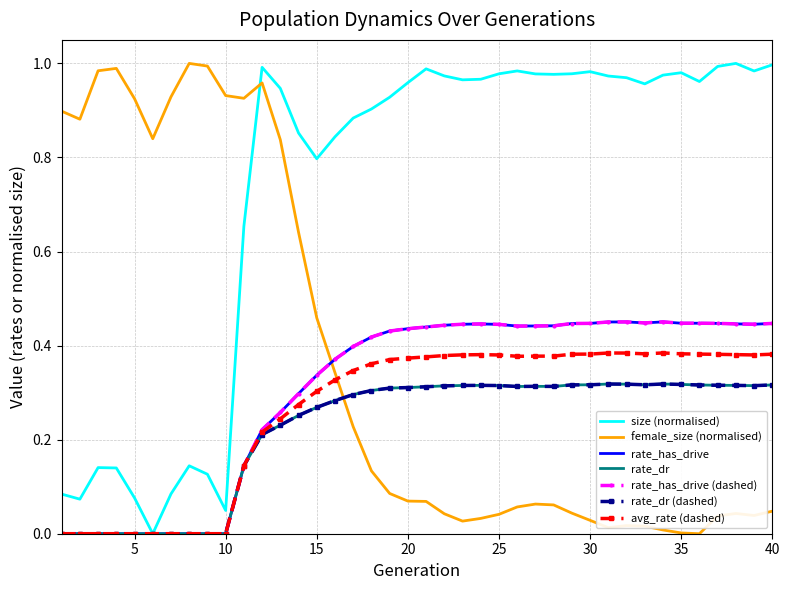

Reading left to right, extract all data points from this chart.

size: 1=0.1	2=0.1	3=0.1	4=0.1	5=0.1	6=0.0	7=0.1	8=0.1	9=0.1	10=0.0	11=0.7	12=1.0	13=0.9	14=0.9	15=0.8	16=0.8	17=0.9	18=0.9	19=0.9	20=1.0	21=1.0	22=1.0	23=1.0	24=1.0	25=1.0	26=1.0	27=1.0	28=1.0	29=1.0	30=1.0	31=1.0	32=1.0	33=1.0	34=1.0	35=1.0	36=1.0	37=1.0	38=1.0	39=1.0	40=1.0
rate_has_drive: 1=0.0	2=0.0	3=0.0	4=0.0	5=0.0	6=0.0	7=0.0	8=0.0	9=0.0	10=0.0	11=0.1	12=0.2	13=0.3	14=0.3	15=0.3	16=0.4	17=0.4	18=0.4	19=0.4	20=0.4	21=0.4	22=0.4	23=0.4	24=0.4	25=0.4	26=0.4	27=0.4	28=0.4	29=0.4	30=0.4	31=0.5	32=0.5	33=0.4	34=0.5	35=0.4	36=0.4	37=0.4	38=0.4	39=0.4	40=0.4
rate_dr: 1=0.0	2=0.0	3=0.0	4=0.0	5=0.0	6=0.0	7=0.0	8=0.0	9=0.0	10=0.0	11=0.1	12=0.2	13=0.2	14=0.3	15=0.3	16=0.3	17=0.3	18=0.3	19=0.3	20=0.3	21=0.3	22=0.3	23=0.3	24=0.3	25=0.3	26=0.3	27=0.3	28=0.3	29=0.3	30=0.3	31=0.3	32=0.3	33=0.3	34=0.3	35=0.3	36=0.3	37=0.3	38=0.3	39=0.3	40=0.3
female_size: 1=0.9	2=0.9	3=1.0	4=1.0	5=0.9	6=0.8	7=0.9	8=1.0	9=1.0	10=0.9	11=0.9	12=1.0	13=0.8	14=0.6	15=0.5	16=0.3	17=0.2	18=0.1	19=0.1	20=0.1	21=0.1	22=0.0	23=0.0	24=0.0	25=0.0	26=0.1	27=0.1	28=0.1	29=0.0	30=0.0	31=0.0	32=0.0	33=0.0	34=0.0	35=0.0	36=0.0	37=0.0	38=0.0	39=0.0	40=0.0